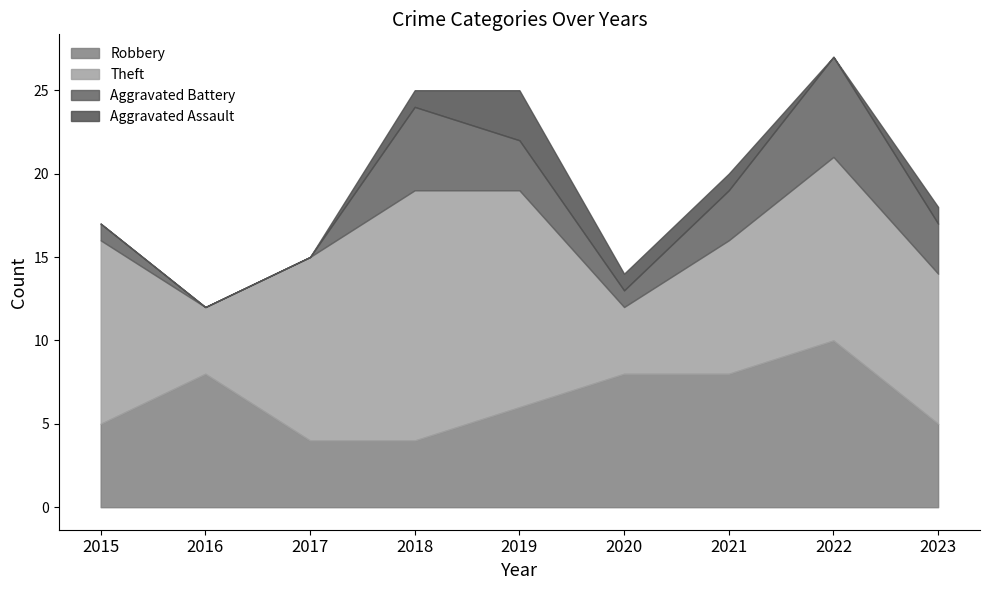

The Robbery series shows 11 at 2020. True or false?

False